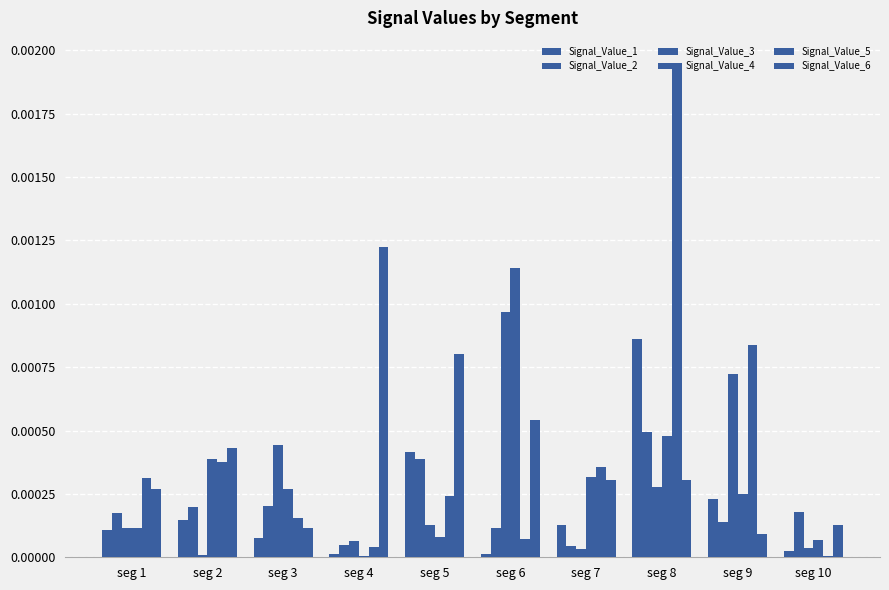

Which category has the lowest value across all series?

seg 10